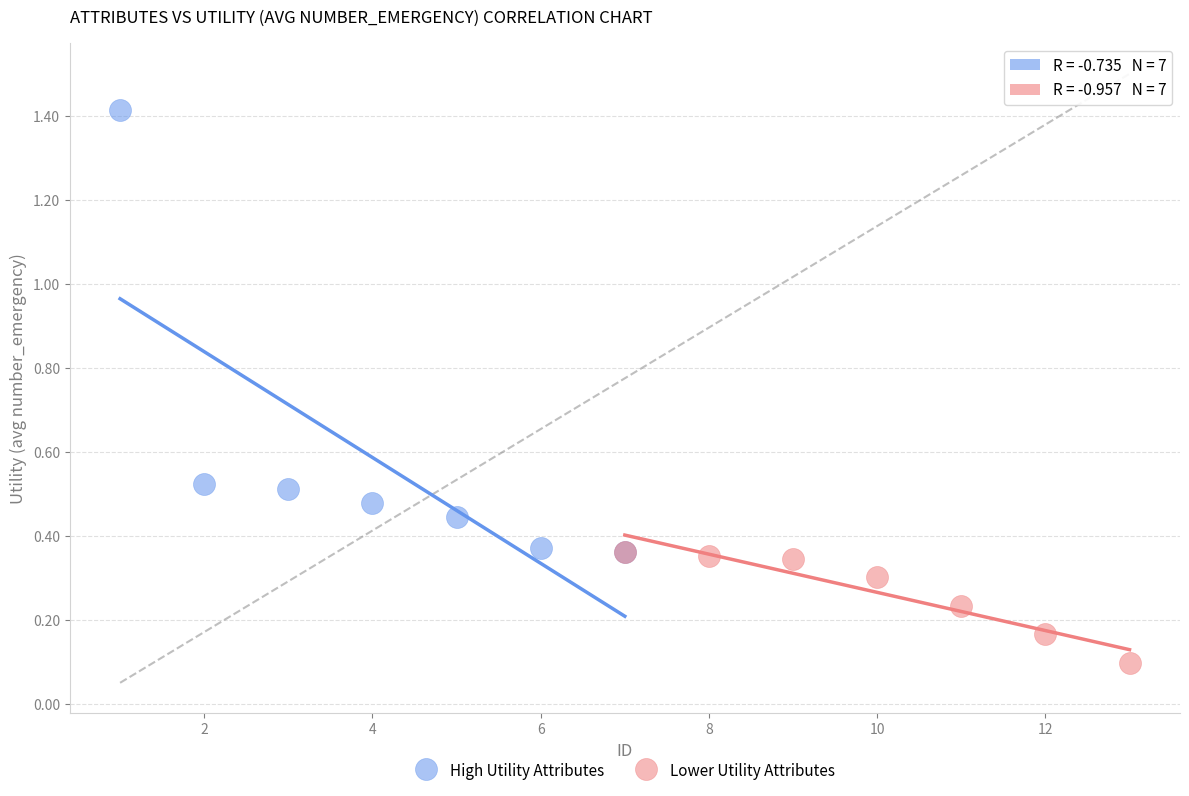

What are all the series names shown in the legend?

High Utility Attributes, Lower Utility Attributes